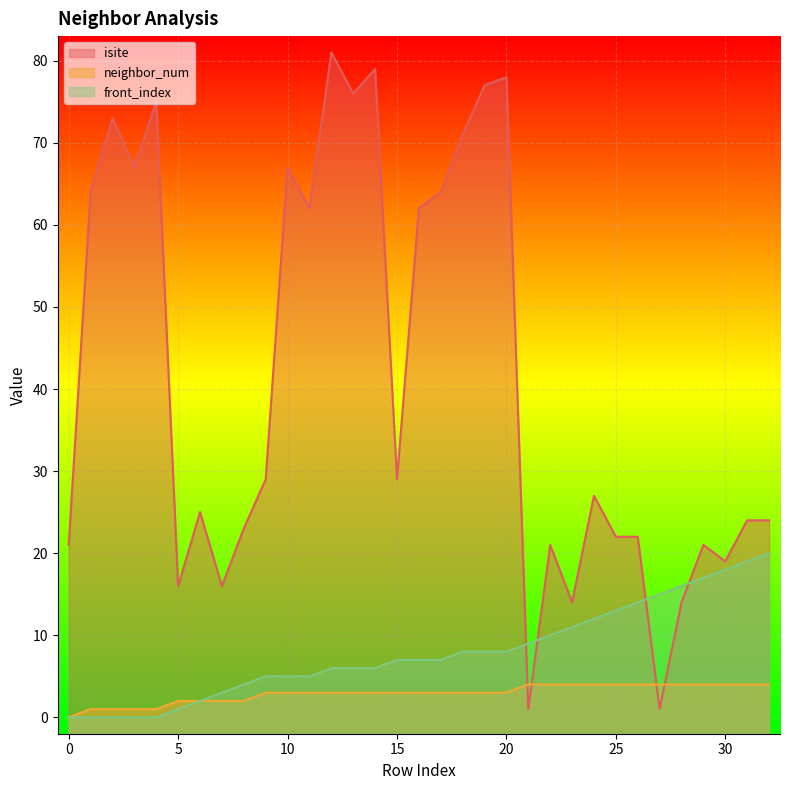

True or false: neighbor_num and front_index cross at least once.

False